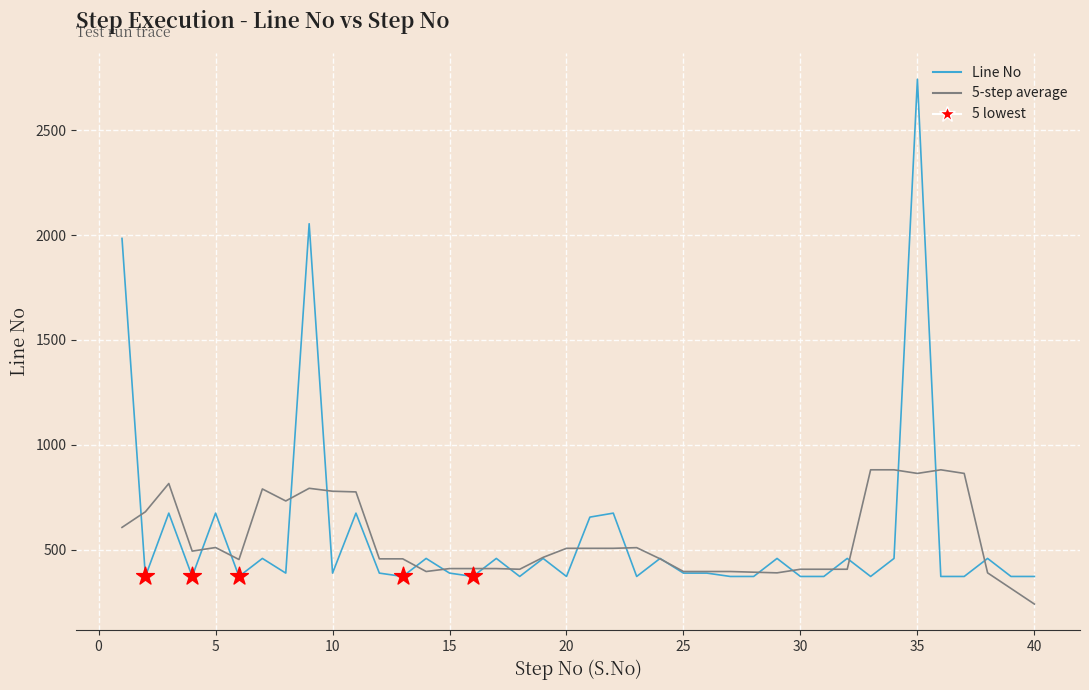

Which series has the largest range (max minus min)?

Line No